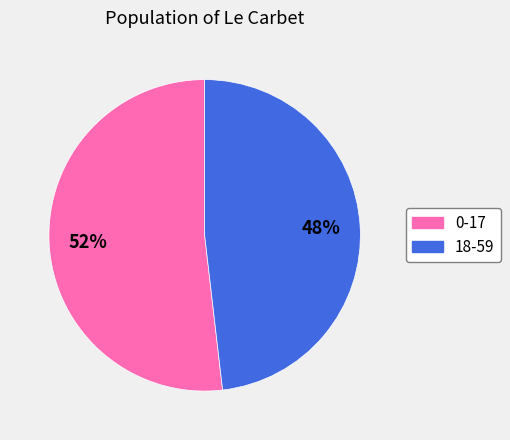

How many slices are in this pie chart?

2